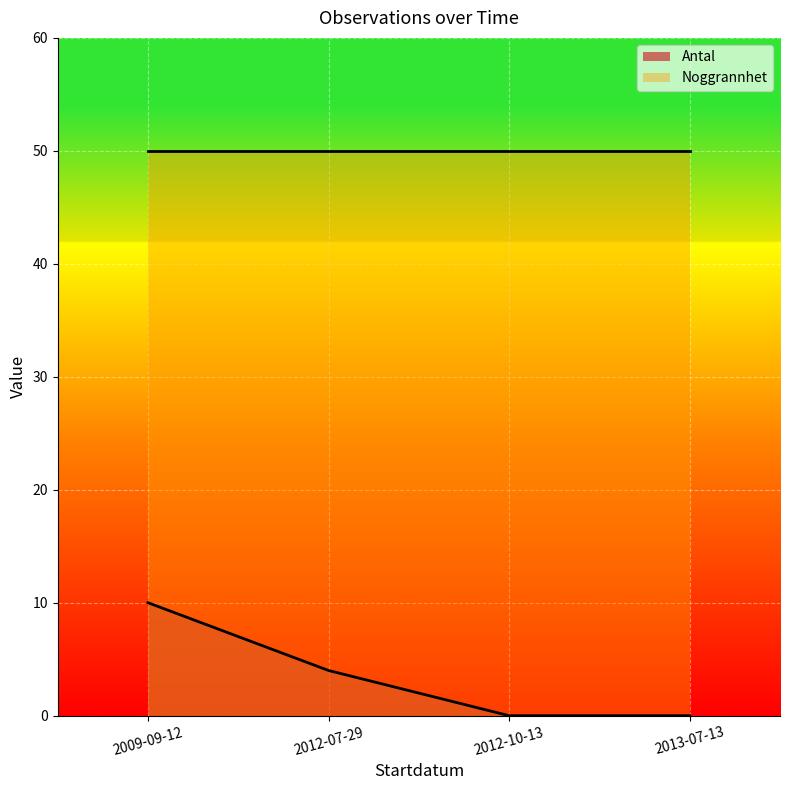

Which series has the largest total across all categories?

Noggrannhet